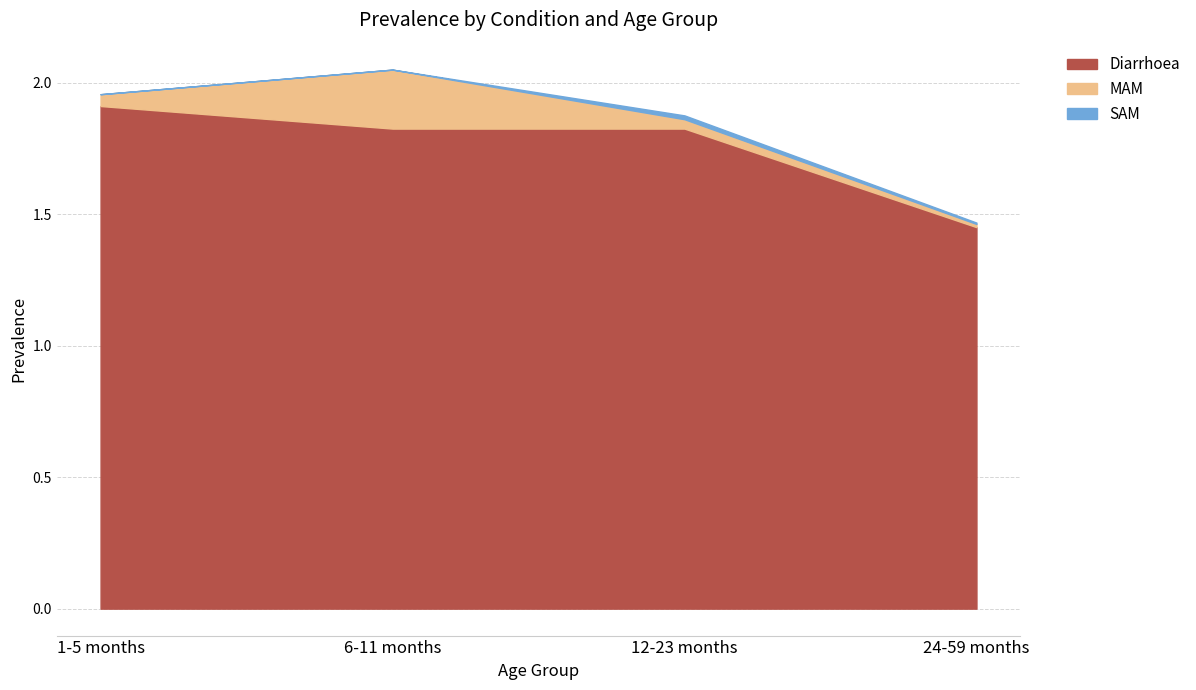

Reading right to left, transcribe all the data shown in this chart.

Diarrhoea: 24-59 months=1.5	12-23 months=1.8	6-11 months=1.8	1-5 months=1.9
MAM: 24-59 months=0.0	12-23 months=0.0	6-11 months=0.2	1-5 months=0.0
SAM: 24-59 months=0.0	12-23 months=0.0	6-11 months=0.0	1-5 months=0.0